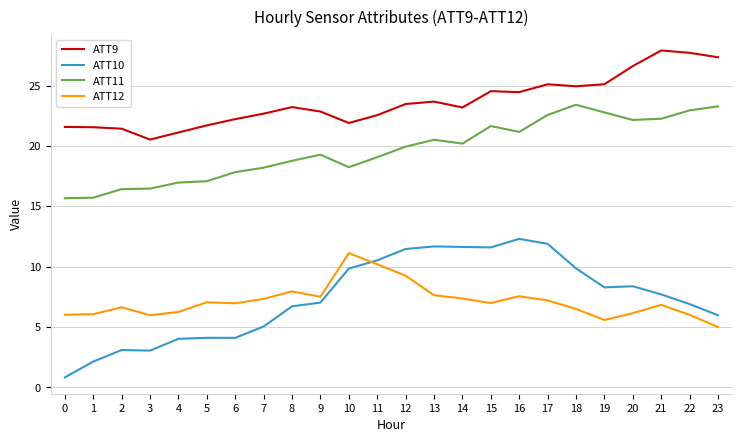

At 16, list the series in order from smallest to largest.

ATT12, ATT10, ATT11, ATT9